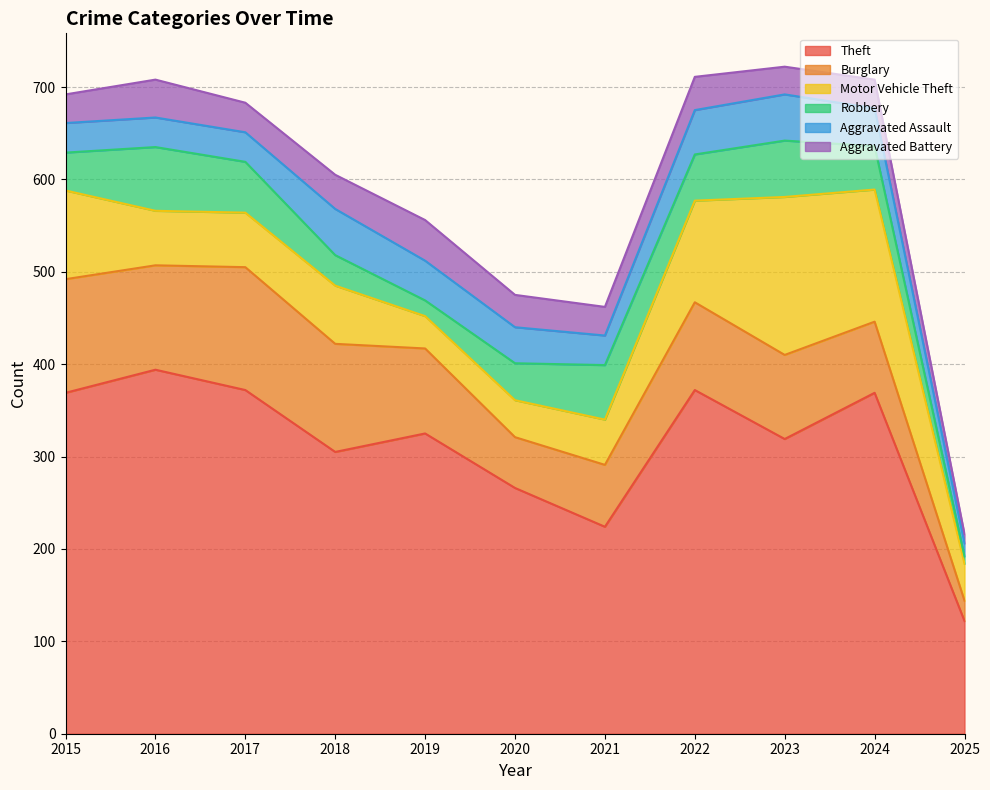

Which series has the largest range (max minus min)?

Theft